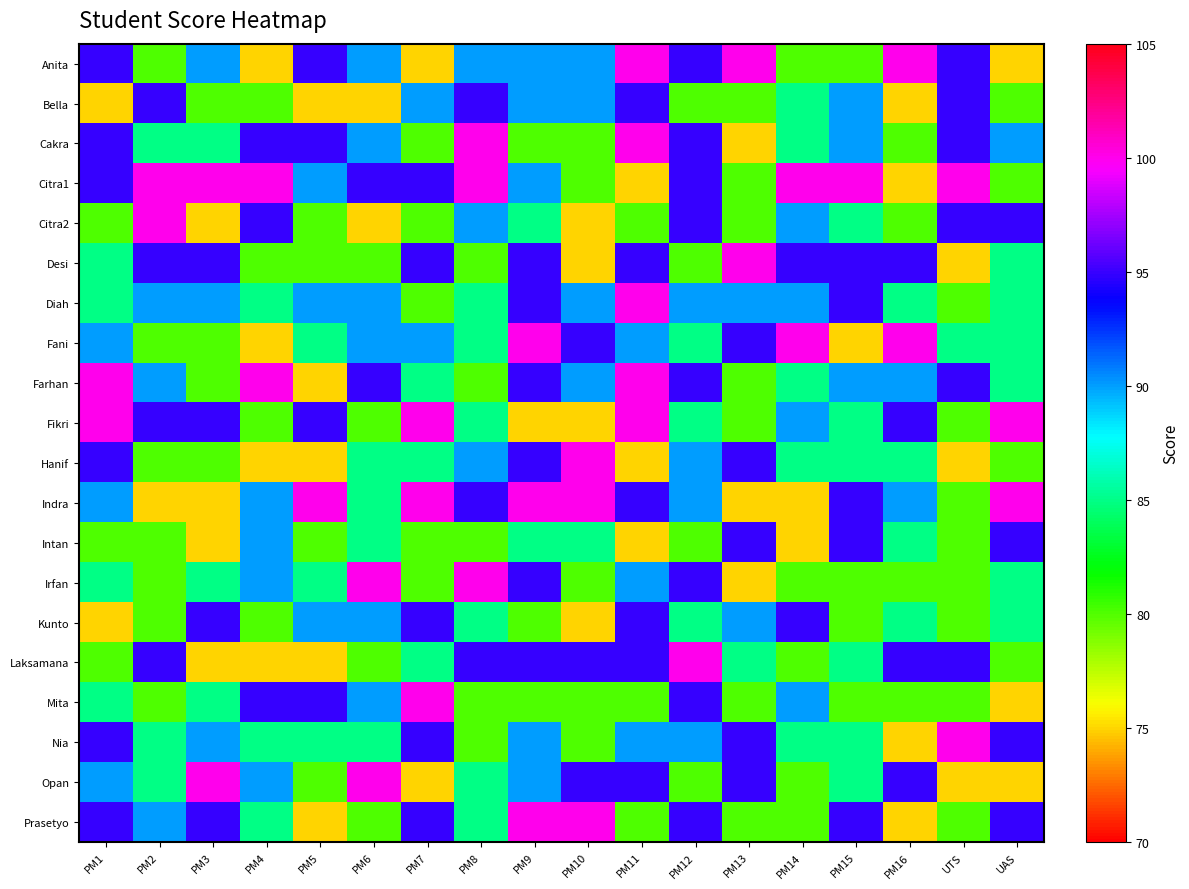

Which series has the widest spread of values?

Anita